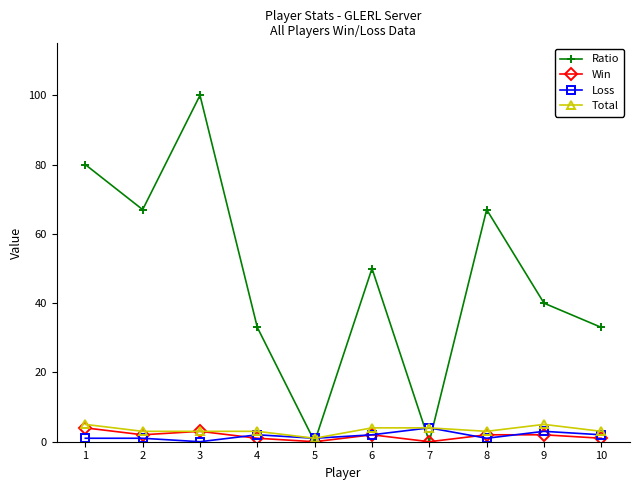

Which series has the largest total across all categories?

Ratio